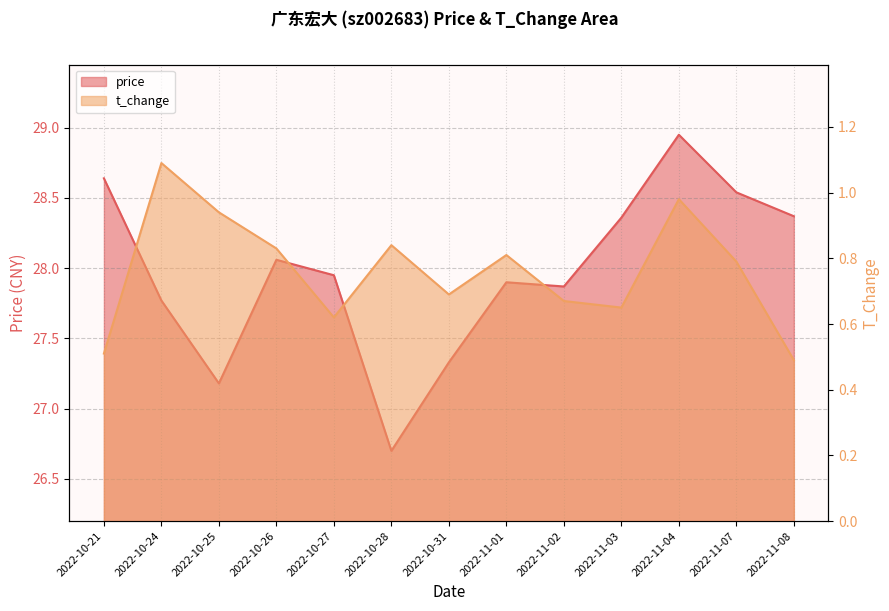

Reading left to right, what are all the values shown in this chart?

price: 2022-10-21=28.6	2022-10-24=27.8	2022-10-25=27.2	2022-10-26=28.1	2022-10-27=27.9	2022-10-28=26.7	2022-10-31=27.3	2022-11-01=27.9	2022-11-02=27.9	2022-11-03=28.4	2022-11-04=28.9	2022-11-07=28.5	2022-11-08=28.4
t_change: 2022-10-21=0.5	2022-10-24=1.1	2022-10-25=0.9	2022-10-26=0.8	2022-10-27=0.6	2022-10-28=0.8	2022-10-31=0.7	2022-11-01=0.8	2022-11-02=0.7	2022-11-03=0.7	2022-11-04=1.0	2022-11-07=0.8	2022-11-08=0.5